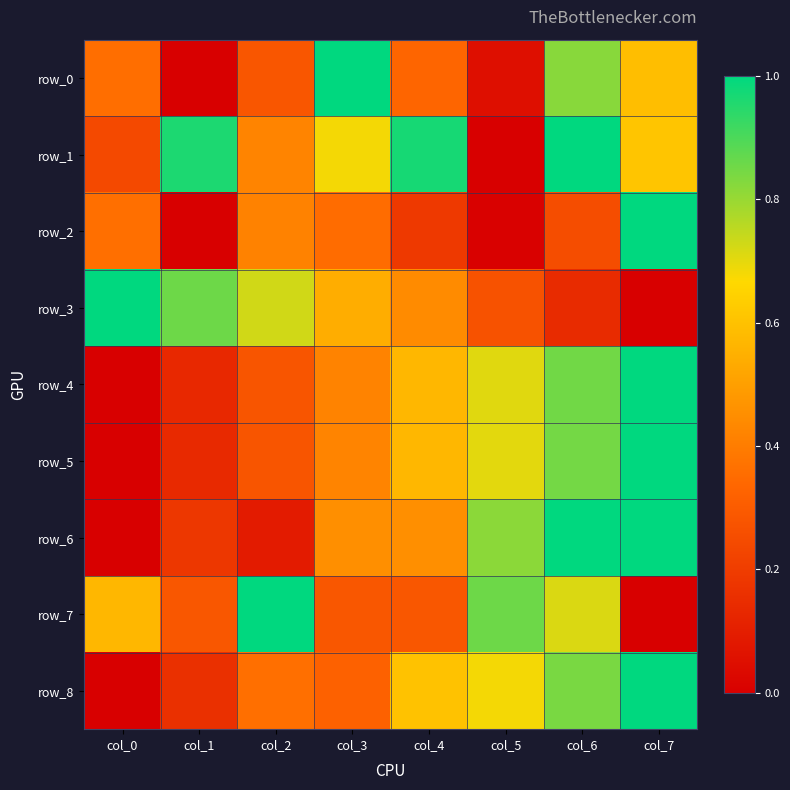

How many positive values does the row_2 series have?

7